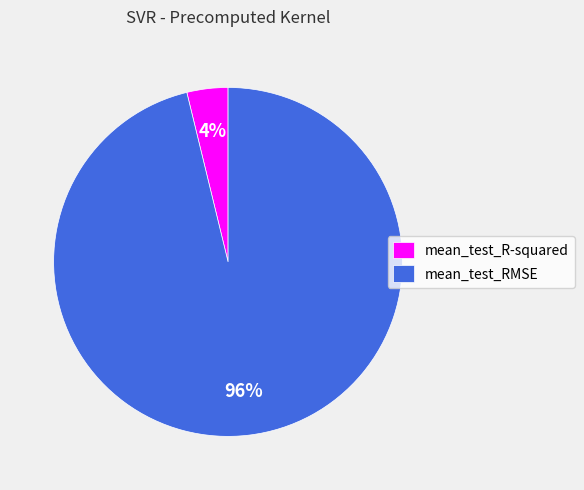

Does mean_test_R-squared account for over 50% of the chart?

No